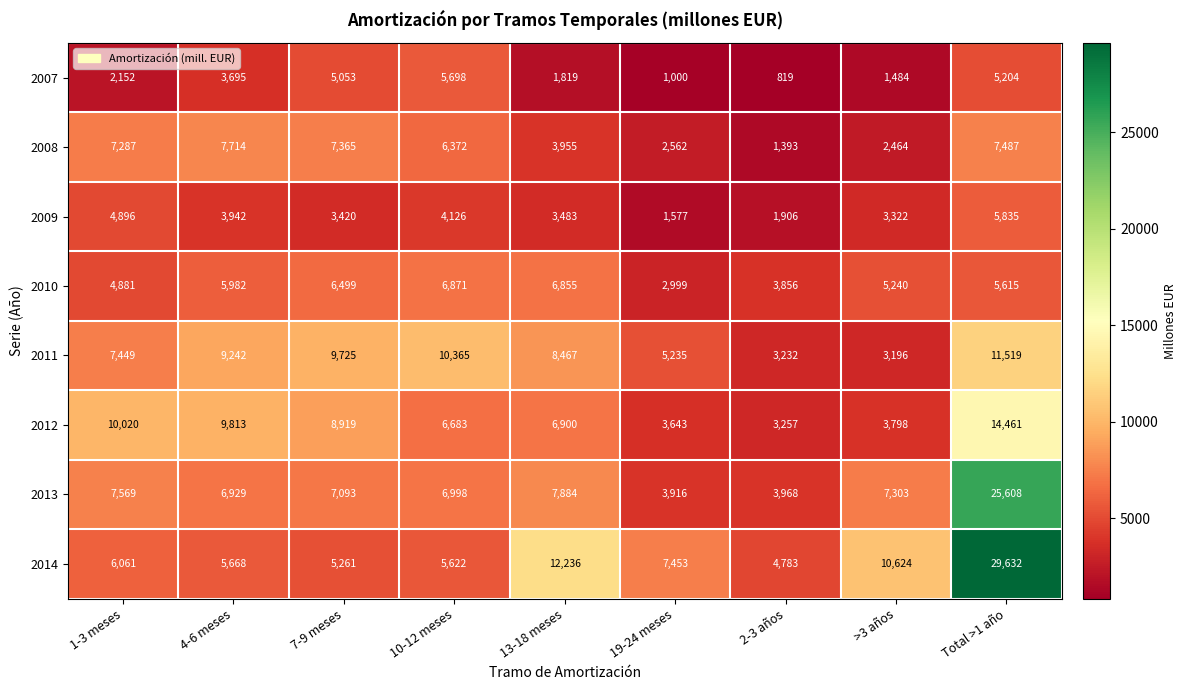

Rank the series by their maximum value, from highest to lowest.

2014, 2013, 2012, 2011, 2008, 2010, 2009, 2007